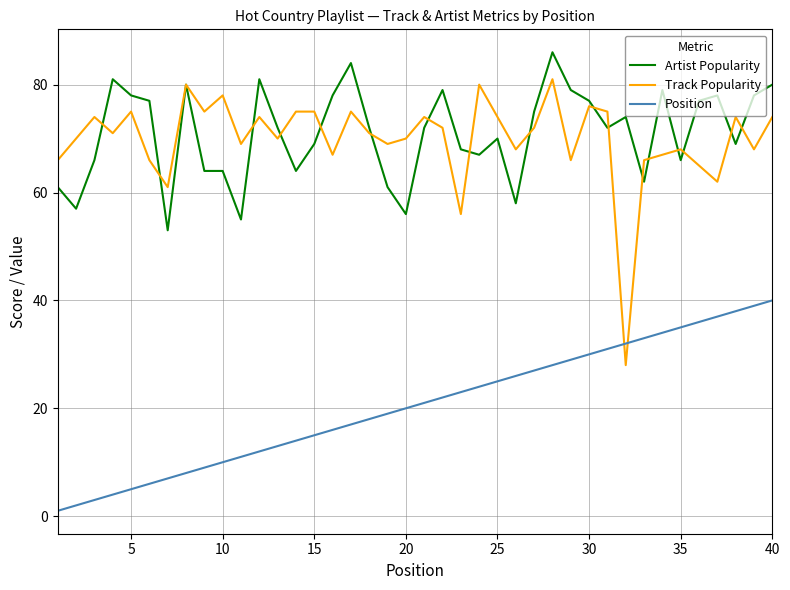

What is the maximum value for Track Popularity?

81